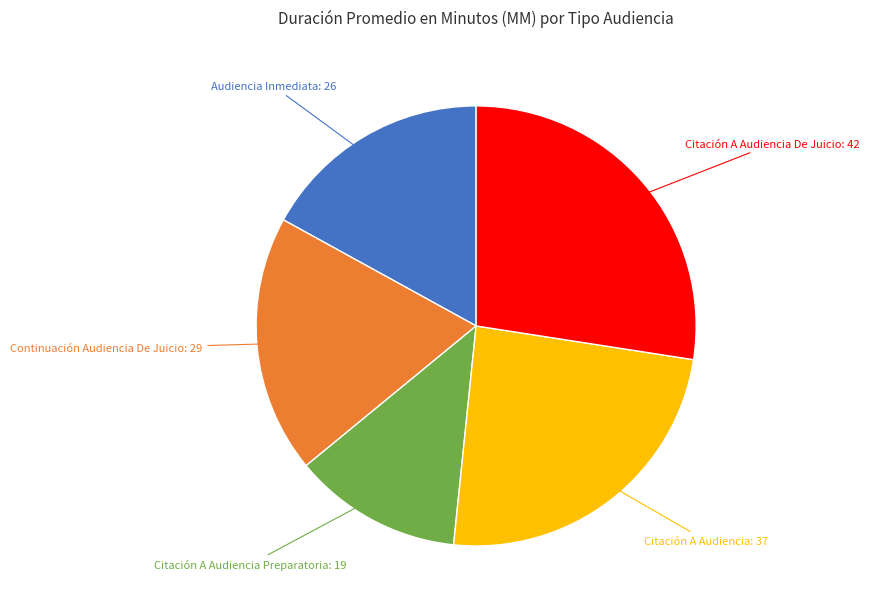

Is there a majority slice in this chart?

No